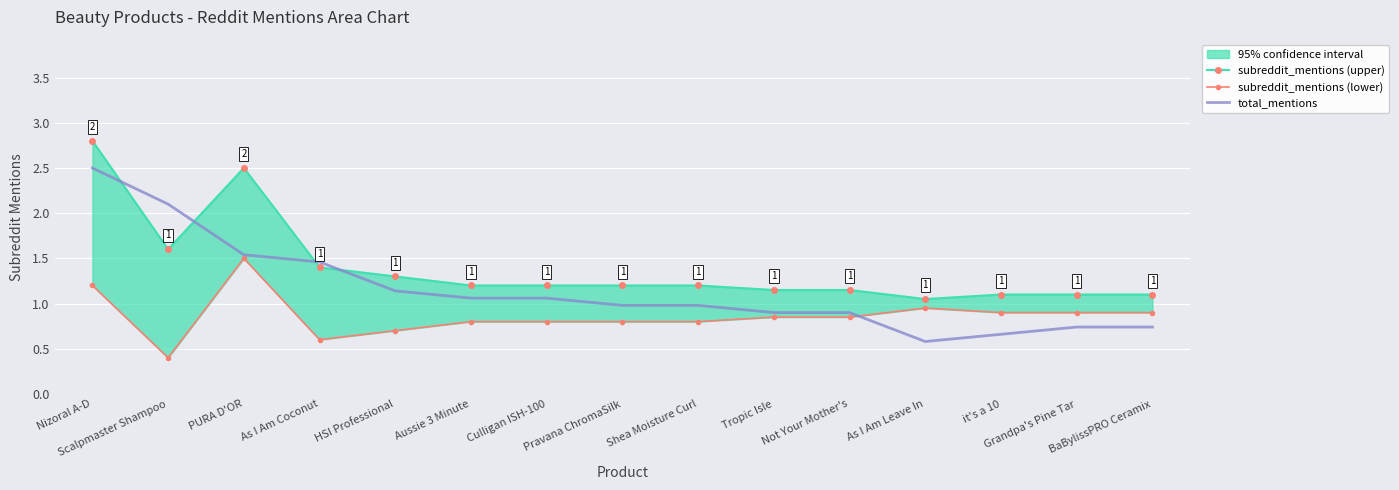

What value does the subreddit_mentions (upper) series have at As I Am Coconut?

1.4